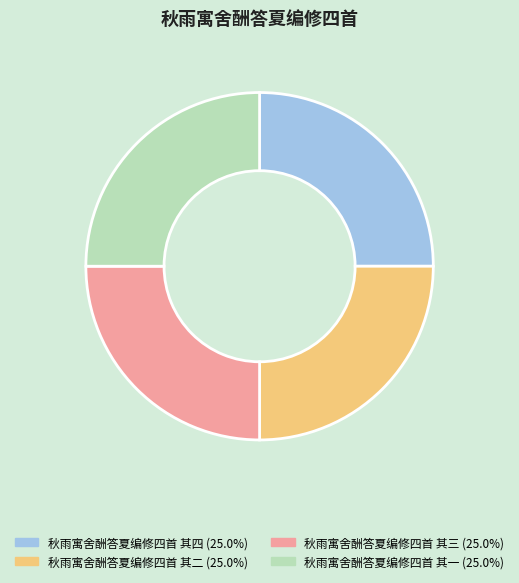

Does any single category account for the majority?

No